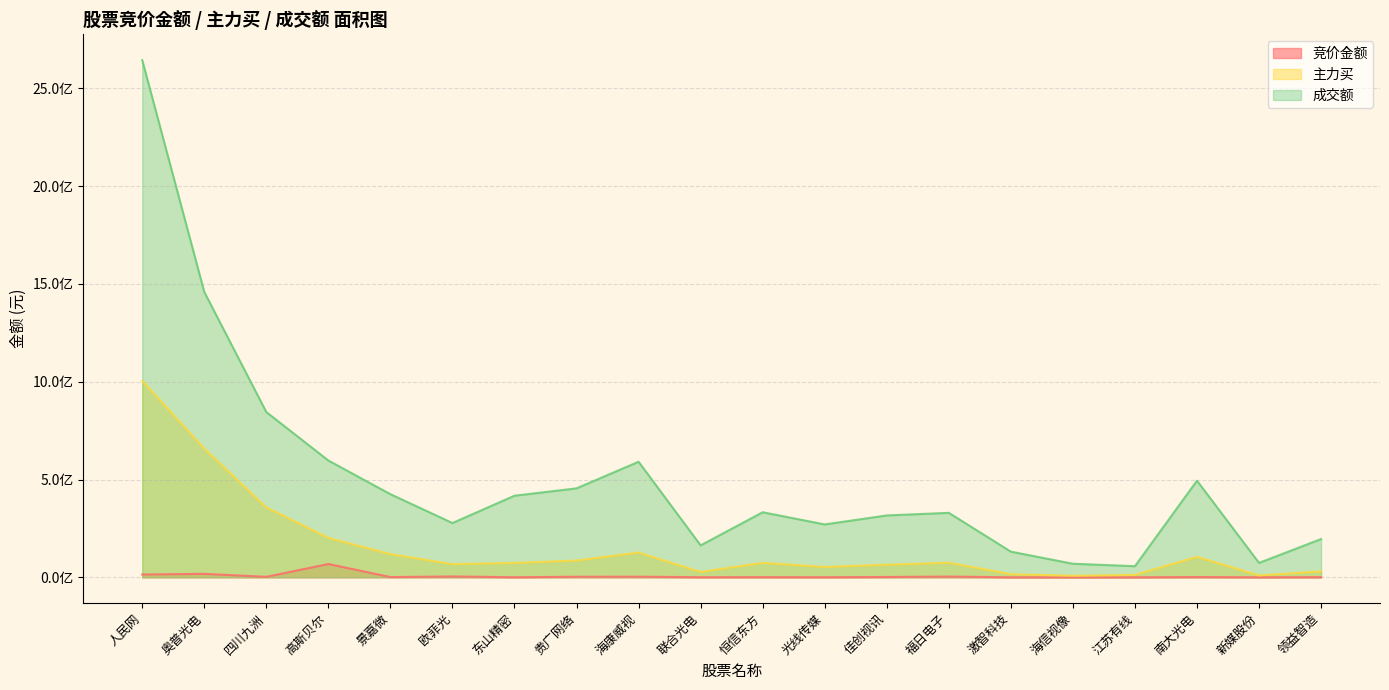

What is the label of the 13th point from the right?

贵广网络